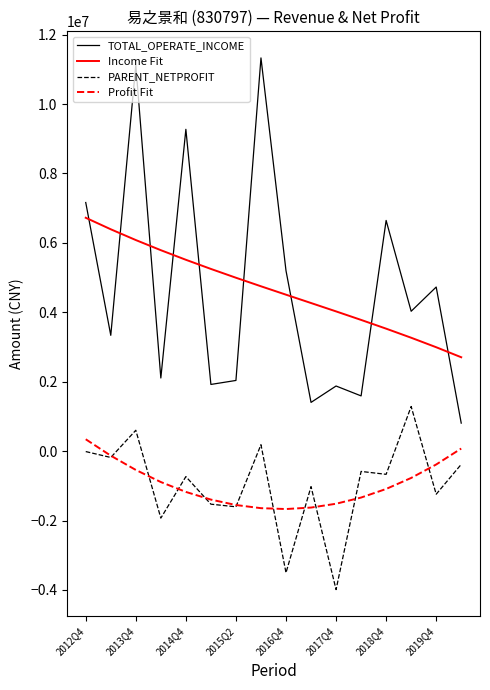

List the series in order of their peak value, lowest first.

Profit Fit, PARENT_NETPROFIT, Income Fit, TOTAL_OPERATE_INCOME